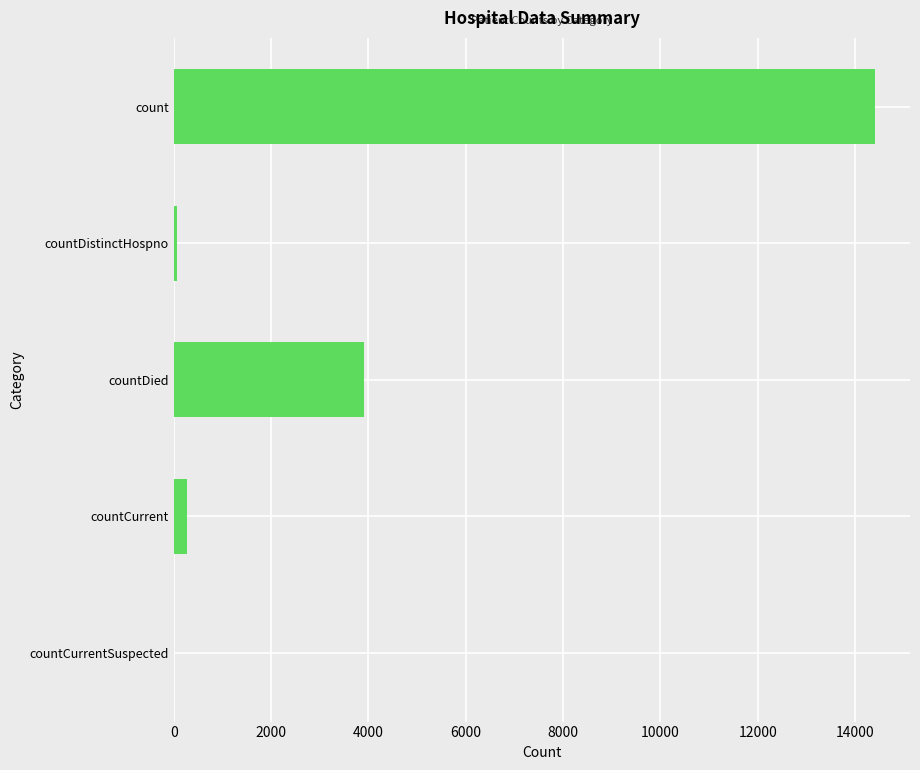

What is the maximum value shown in the chart?

14410